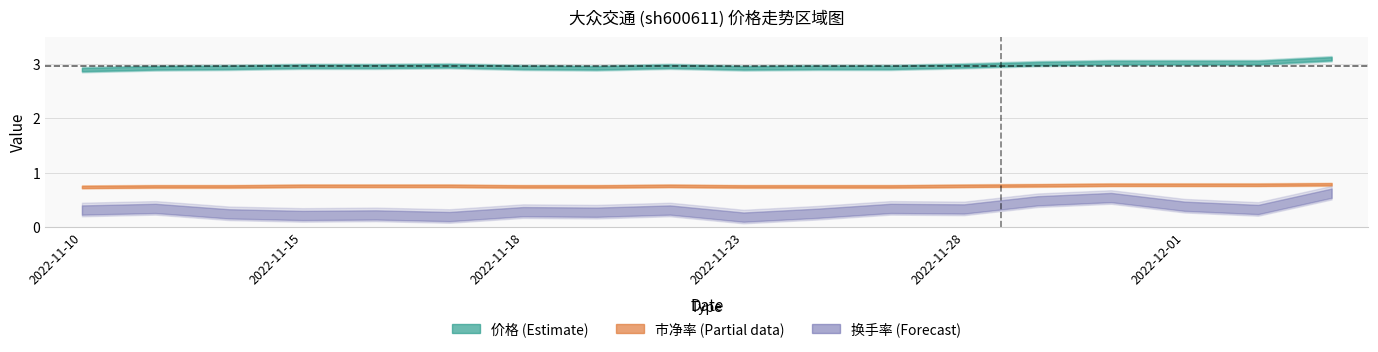

The 换手率 series shows 0.2 at 2022-11-23. True or false?

True